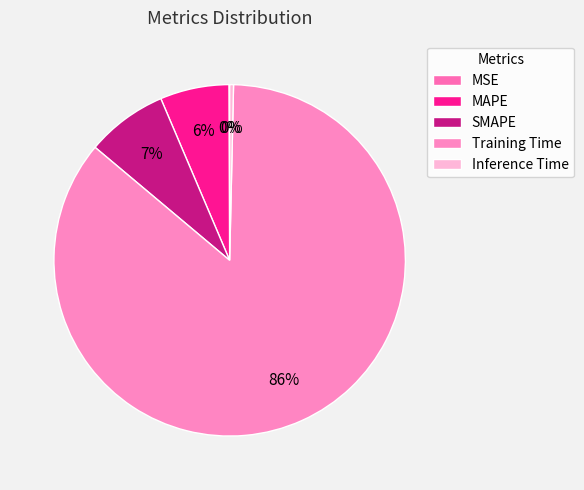

True or false: Training Time accounts for 86% of the total.

True